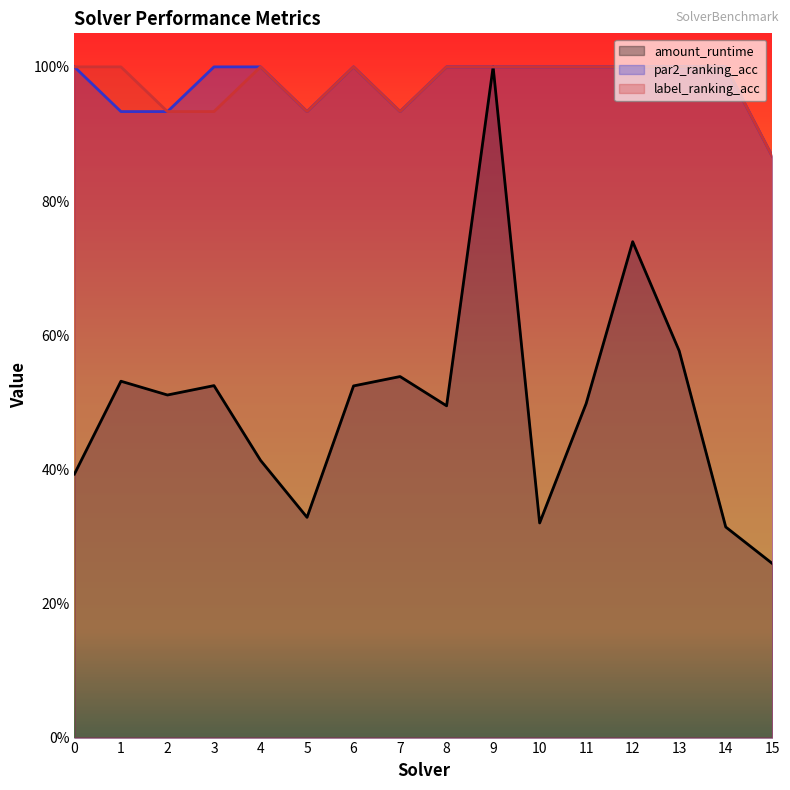

Which series has the largest range (max minus min)?

amount_runtime